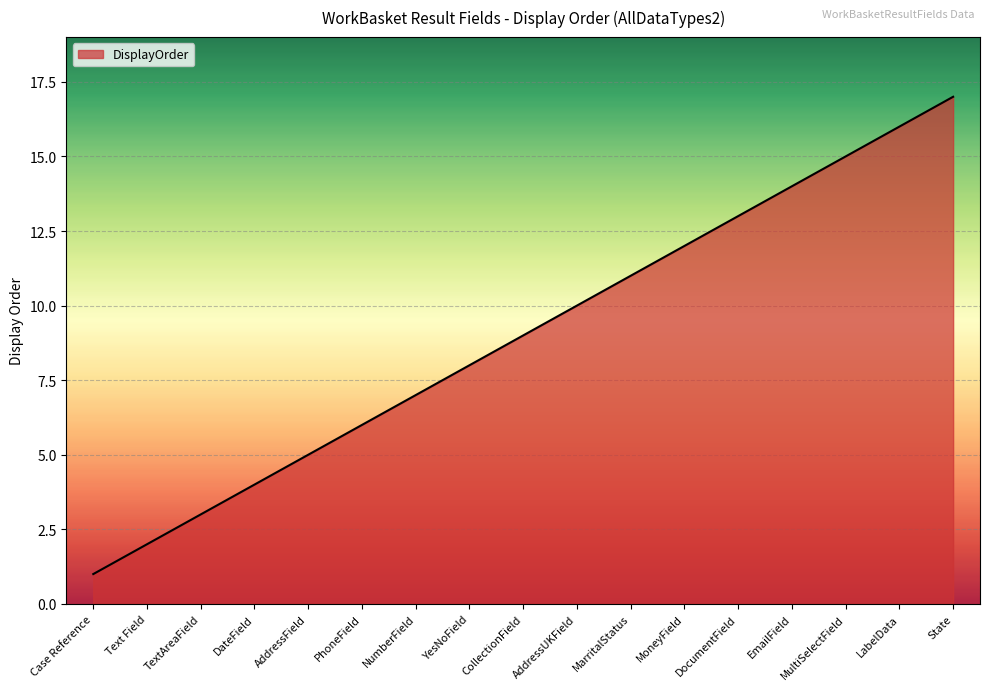

Between AddressUKField and LabelData, which is larger?

LabelData